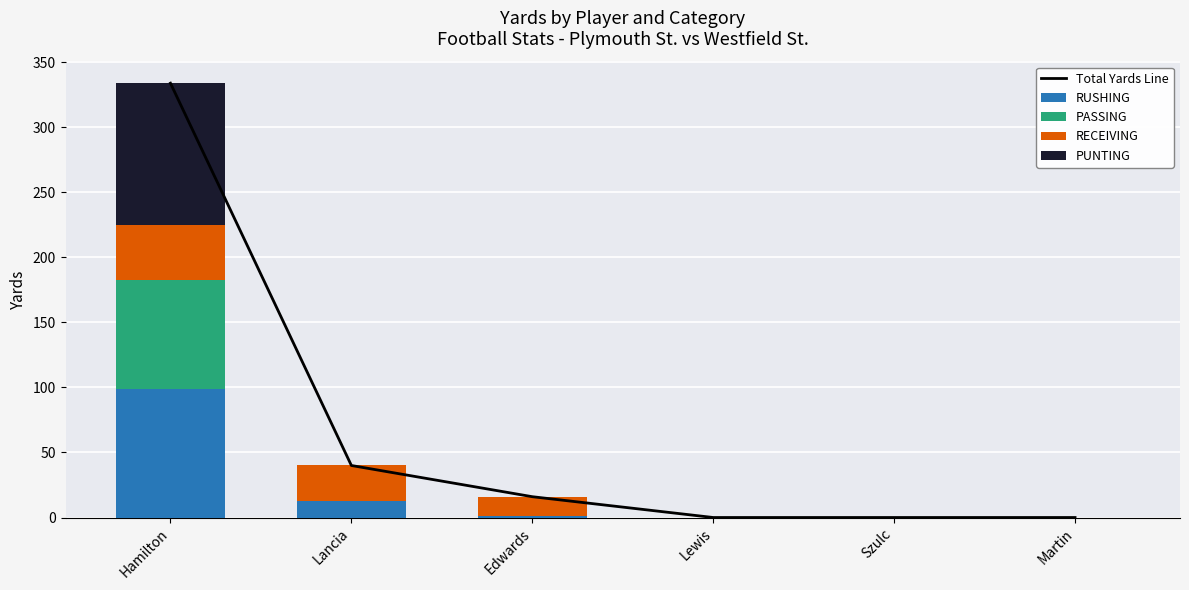

Are the bars horizontal?

No